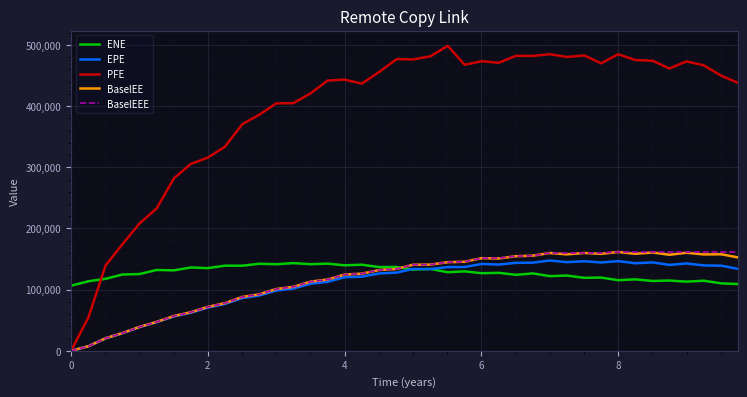

Which series has the widest spread of values?

PFE